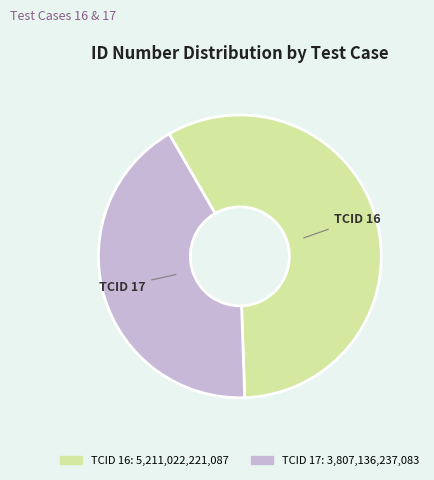

Which slice is the largest?

TCID 16